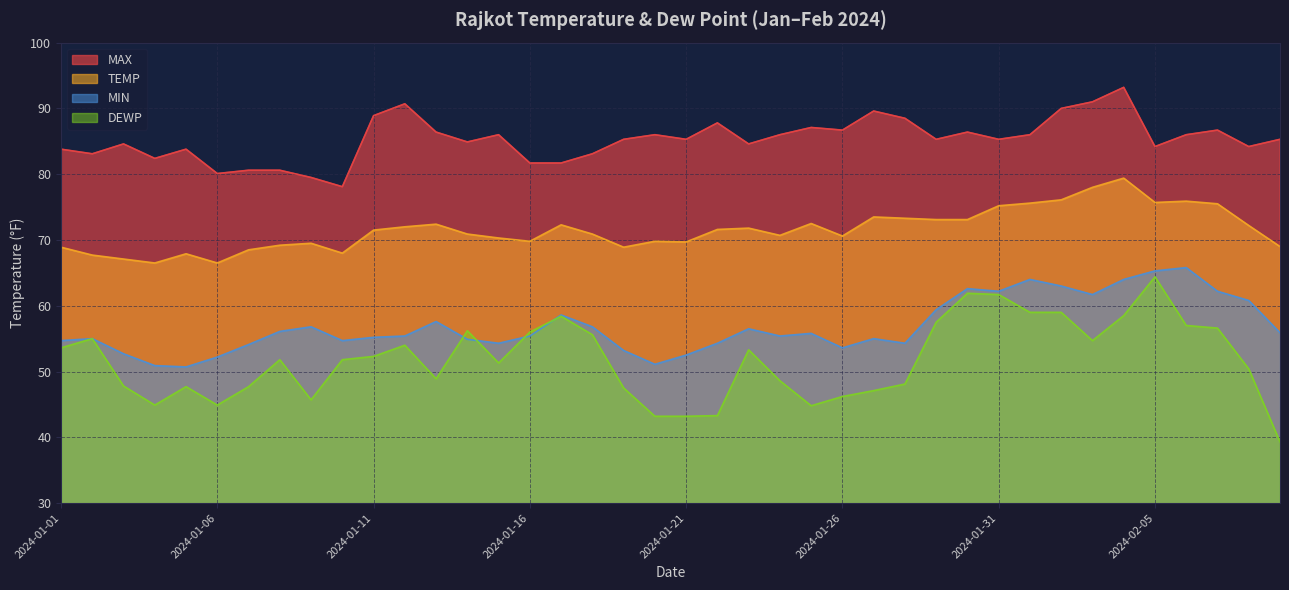

What is the total value across all series at 2024-01-06?

243.7